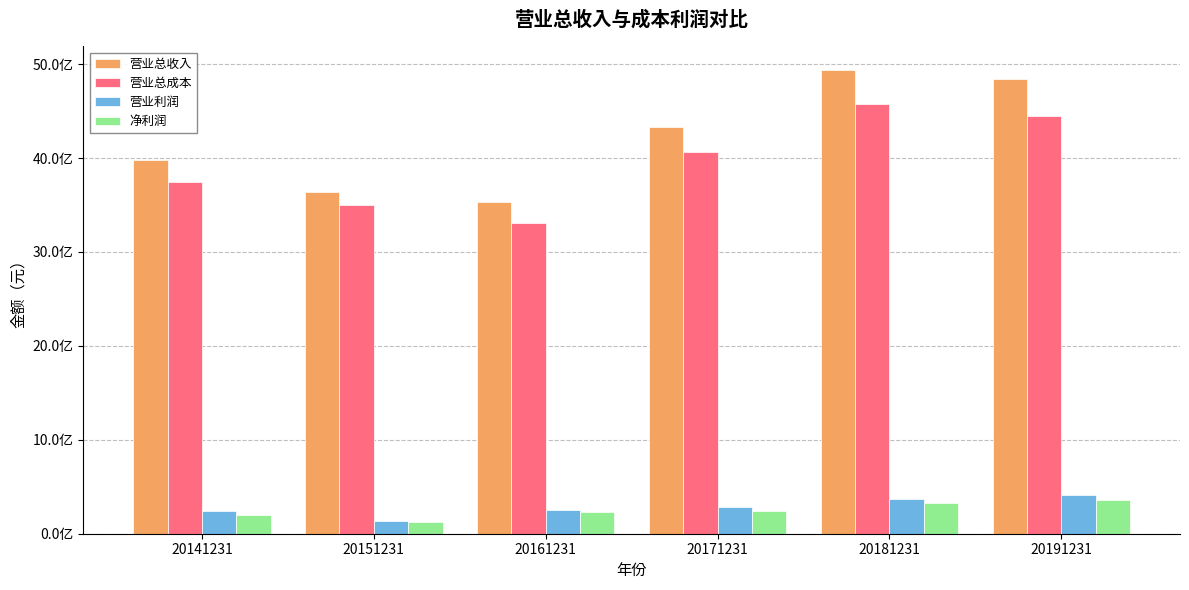

List the series in order of their peak value, lowest first.

净利润, 营业利润, 营业总成本, 营业总收入